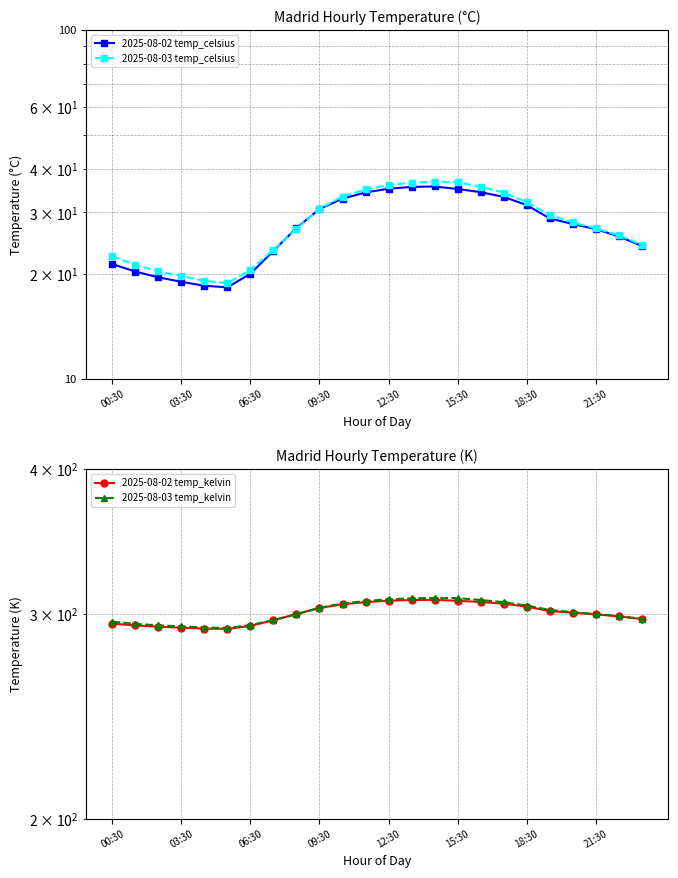

What are all the series names shown in the legend?

2025-08-02 temp_celsius, 2025-08-03 temp_celsius, 2025-08-02 temp_kelvin, 2025-08-03 temp_kelvin